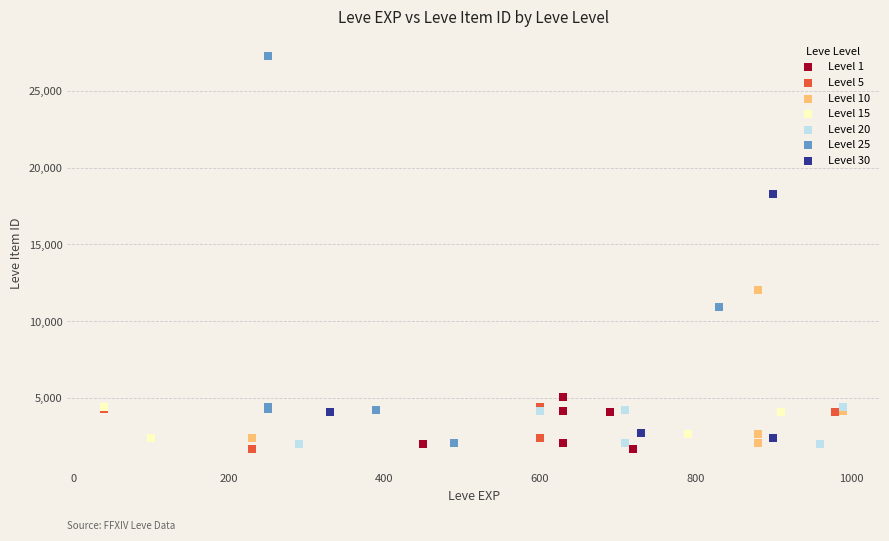

Which series contains the highest Y value?

Level 25